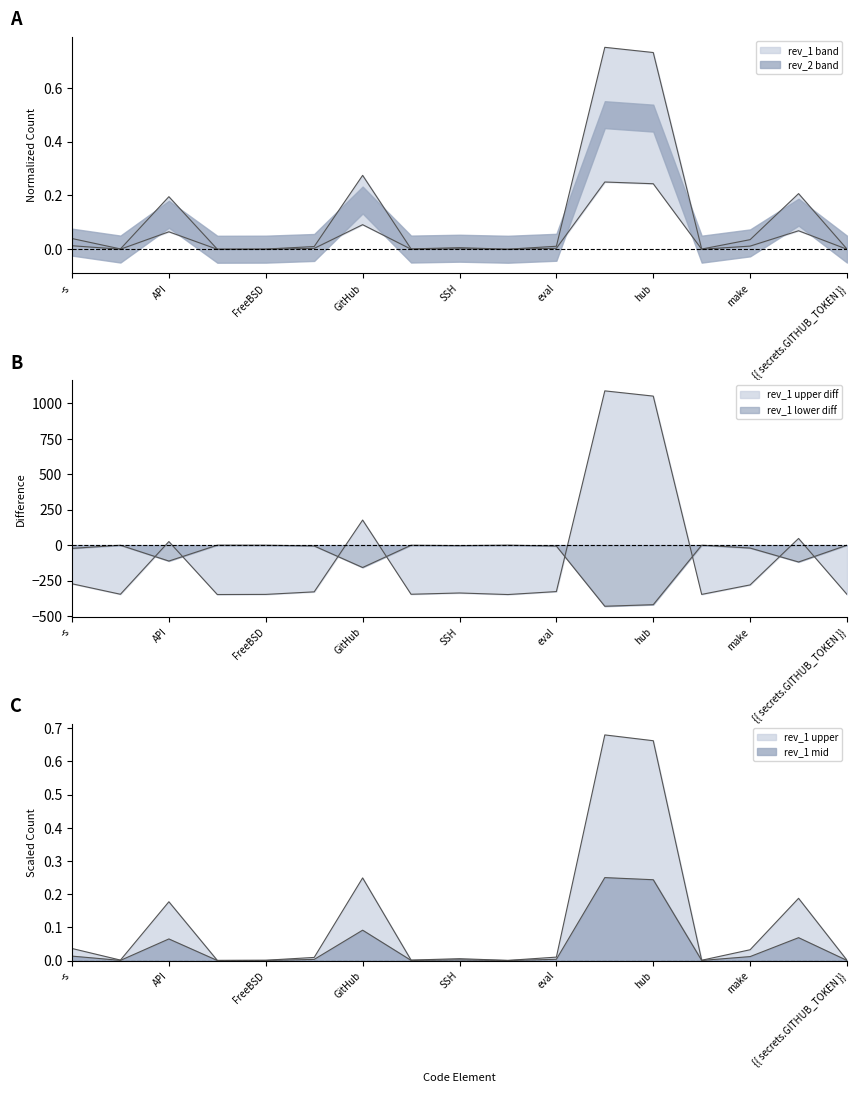

How many interior local valleys does the rev_1 series have?

5